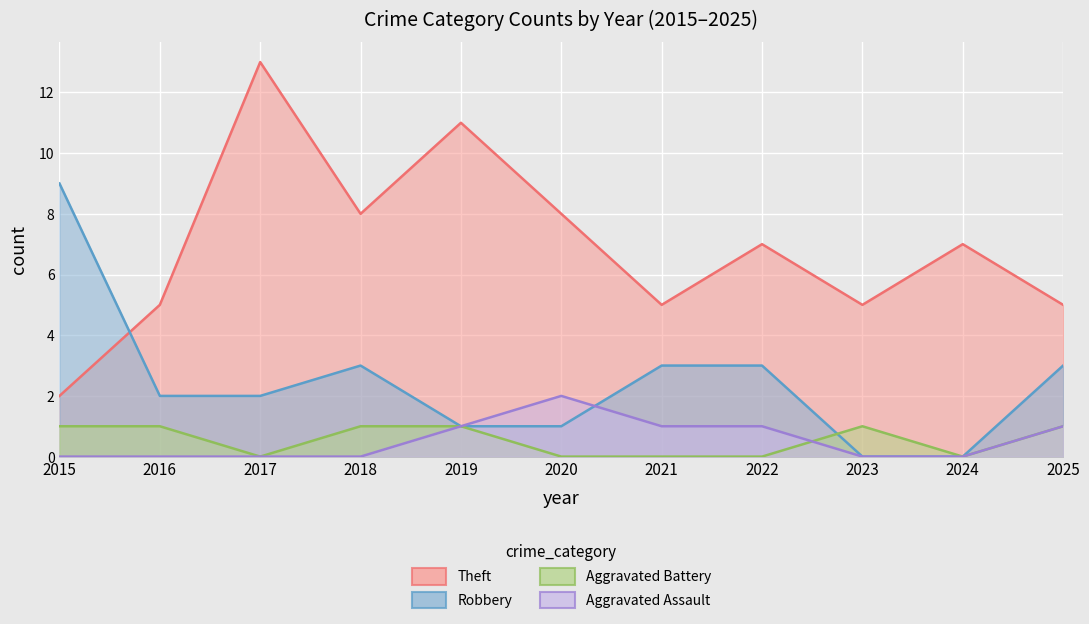

What is the difference between the maximum and second lowest values in the Robbery series?

9